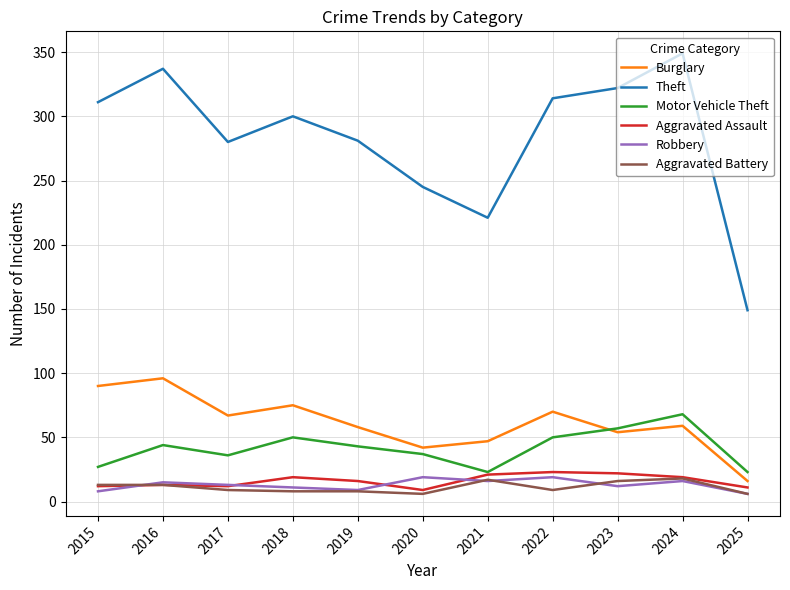

The value of Theft at 2017 is 500. True or false?

False